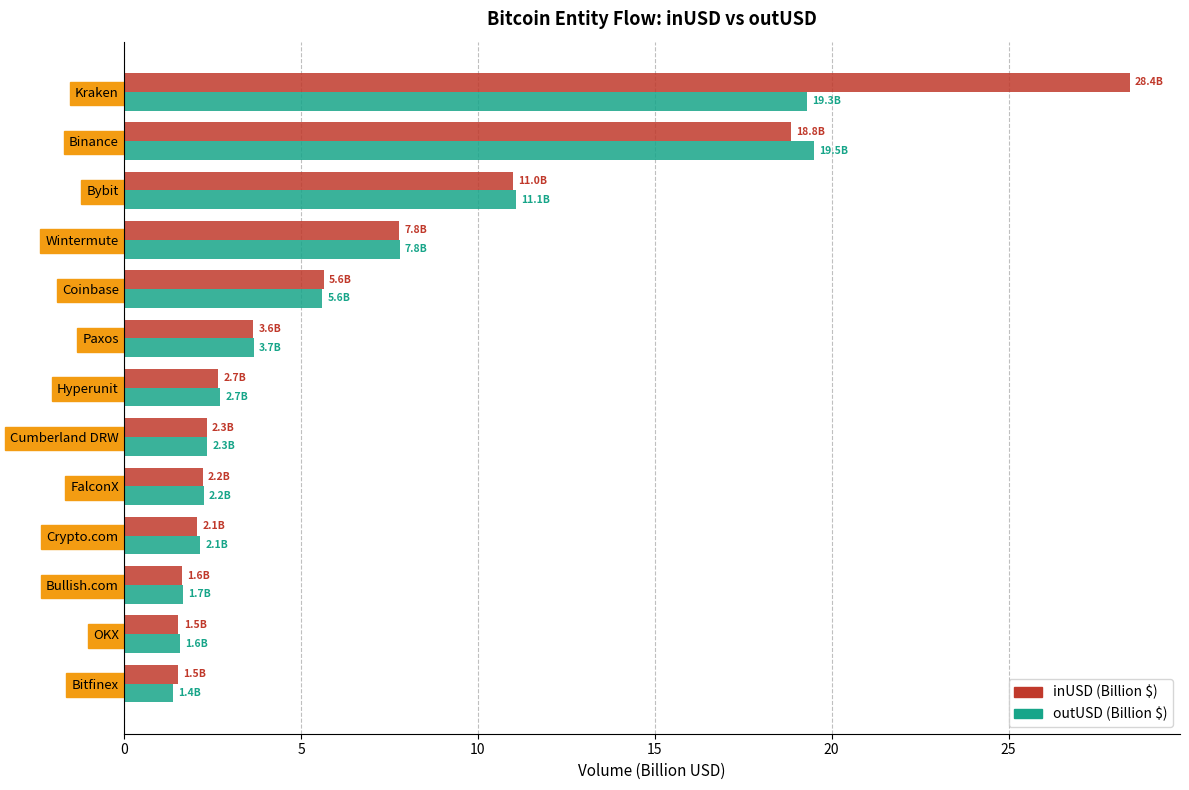

Which series has the widest spread of values?

inUSD (Billion $)